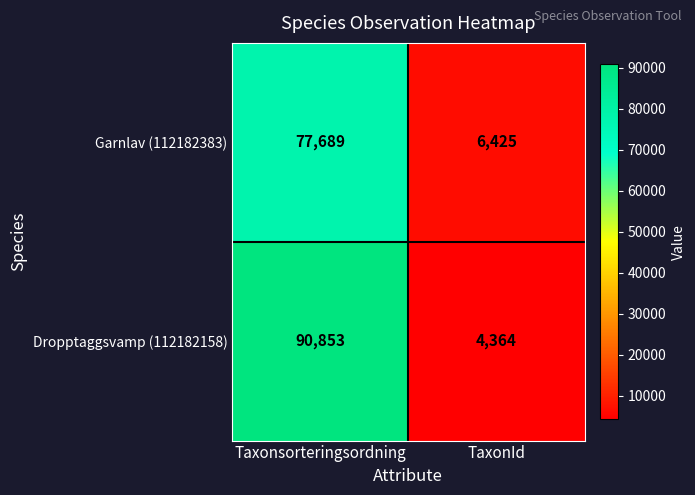

Rank the series at Taxonsorteringsordning from lowest to highest value.

Garnlav (112182383), Dropptaggsvamp (112182158)